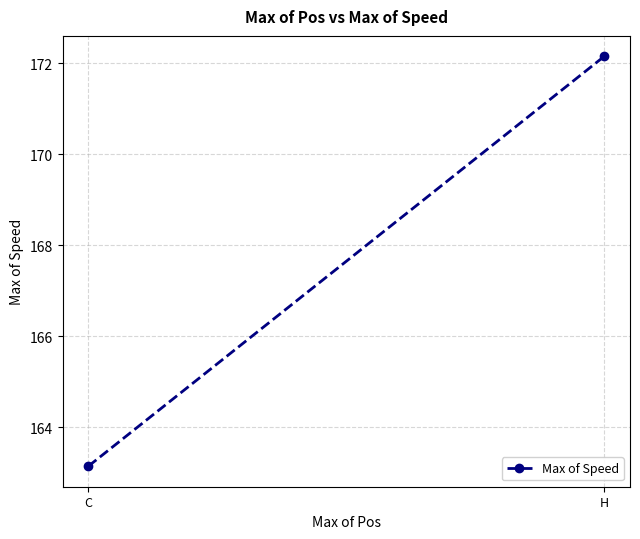

Between H and C, which is larger?

H